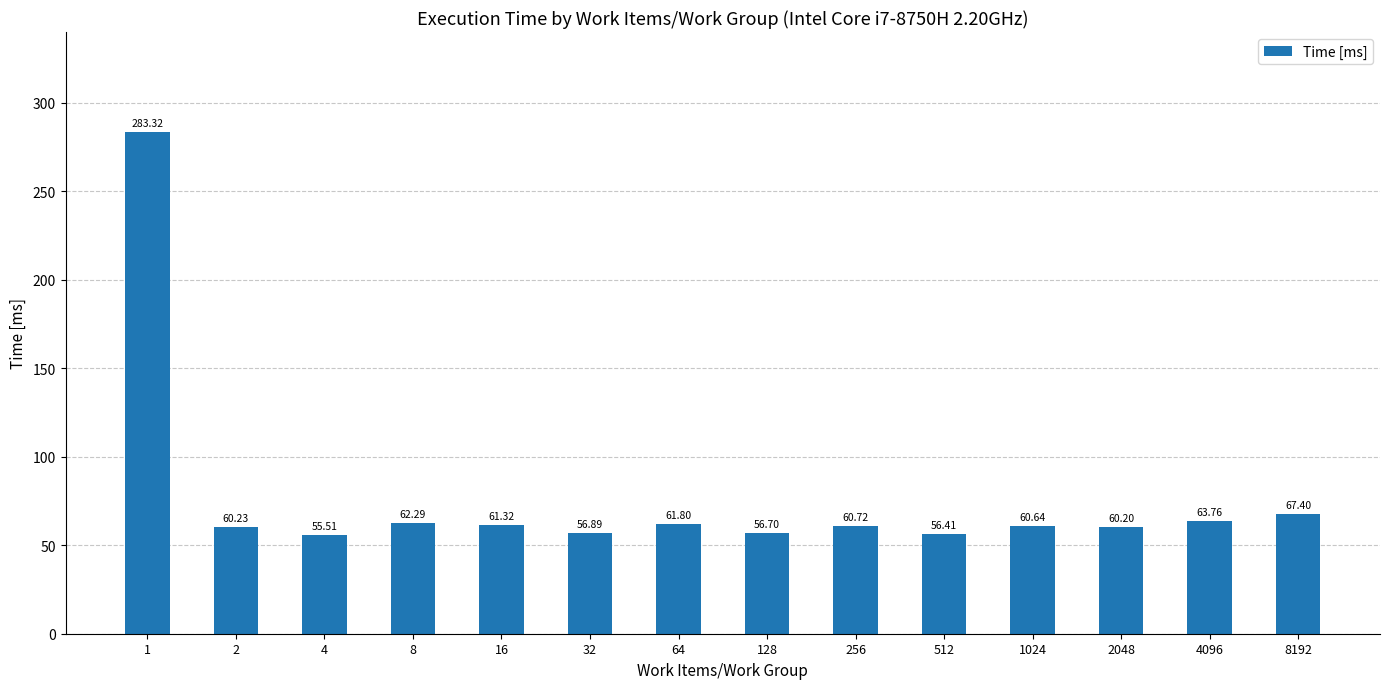

What is the difference between the maximum and minimum values?

227.8